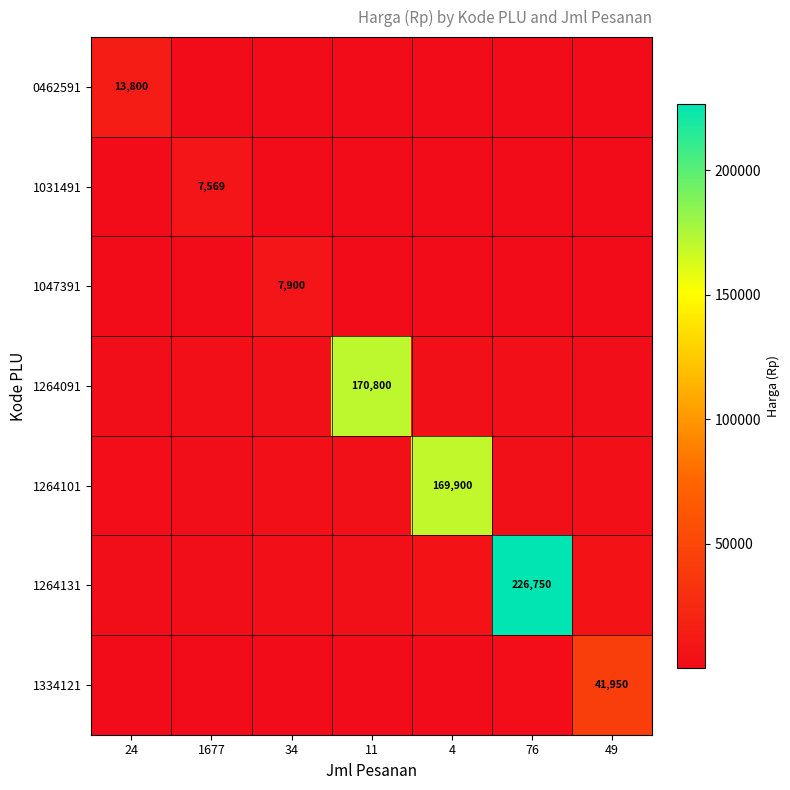

Between 4 and 11, which is larger?

11